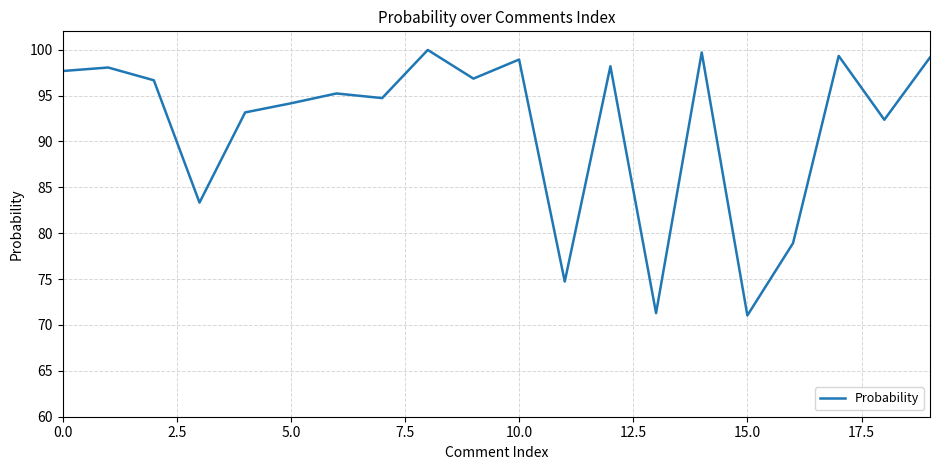

What is the smallest value displayed?

71.0